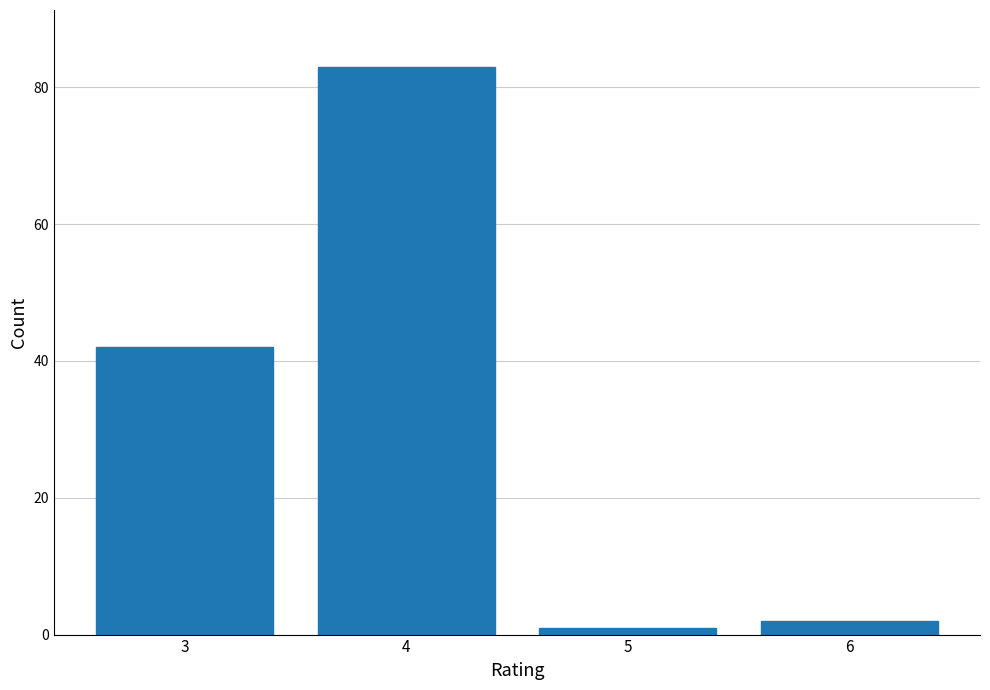

Reading right to left, what are all the values shown in this chart?

2	1	83	42